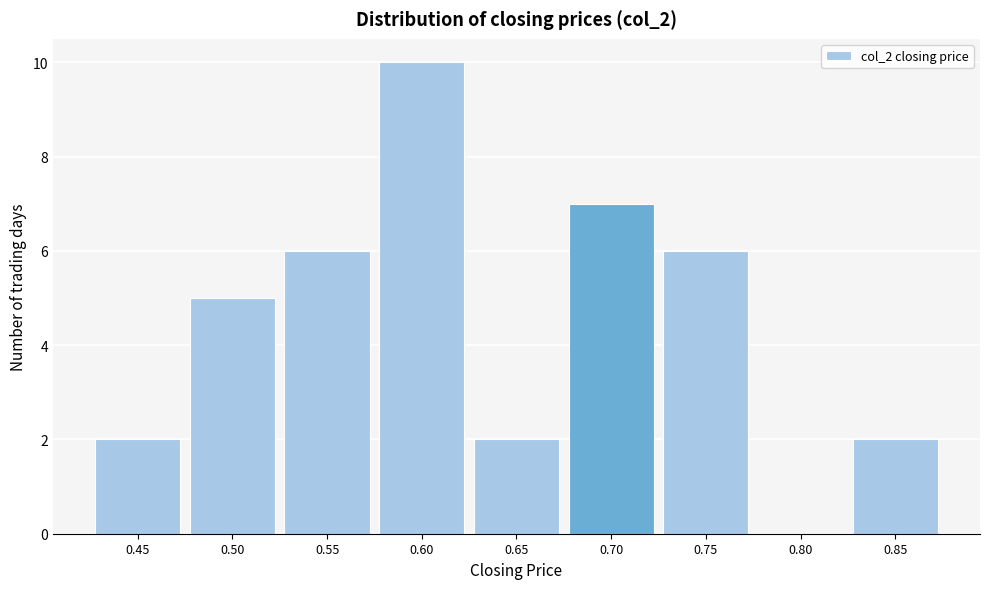

Reading left to right, what are all the values shown in this chart?

0.45=2	0.50=5	0.55=6	0.60=10	0.65=2	0.70=7	0.75=6	0.80=0	0.85=2